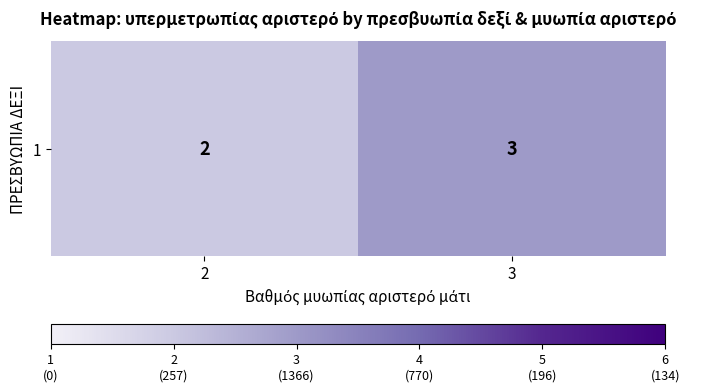

Which label corresponds to the smallest value in the chart?

2